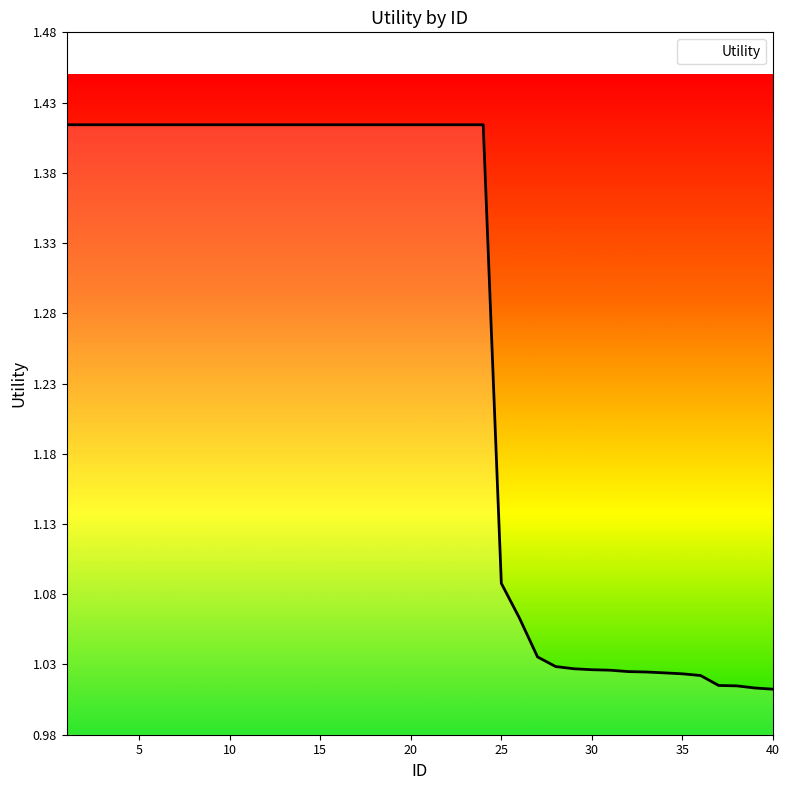

How many lines are shown in the chart?

1